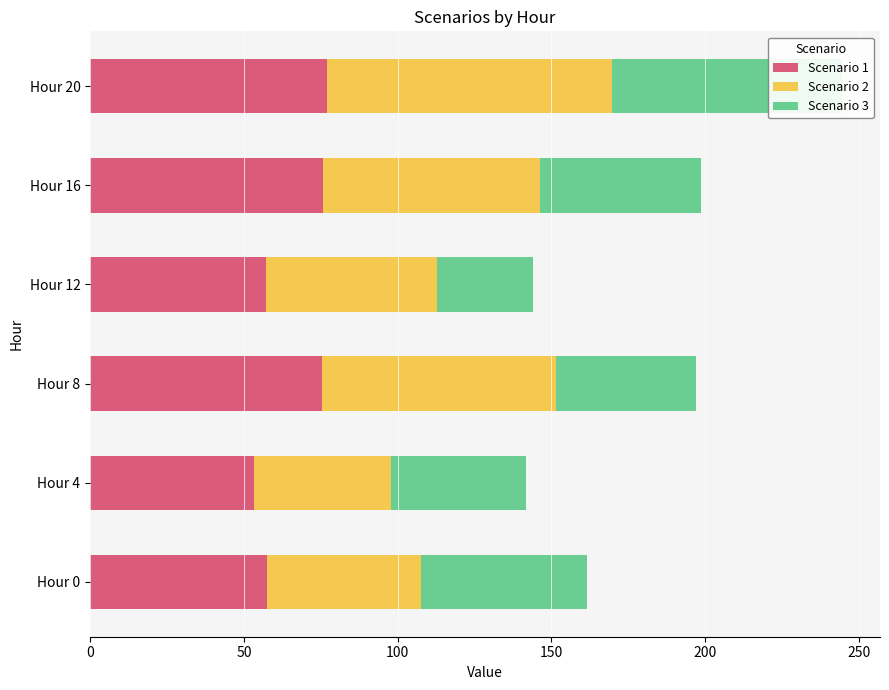

Which series changed the most between Hour 8 and Hour 12?

Scenario 2